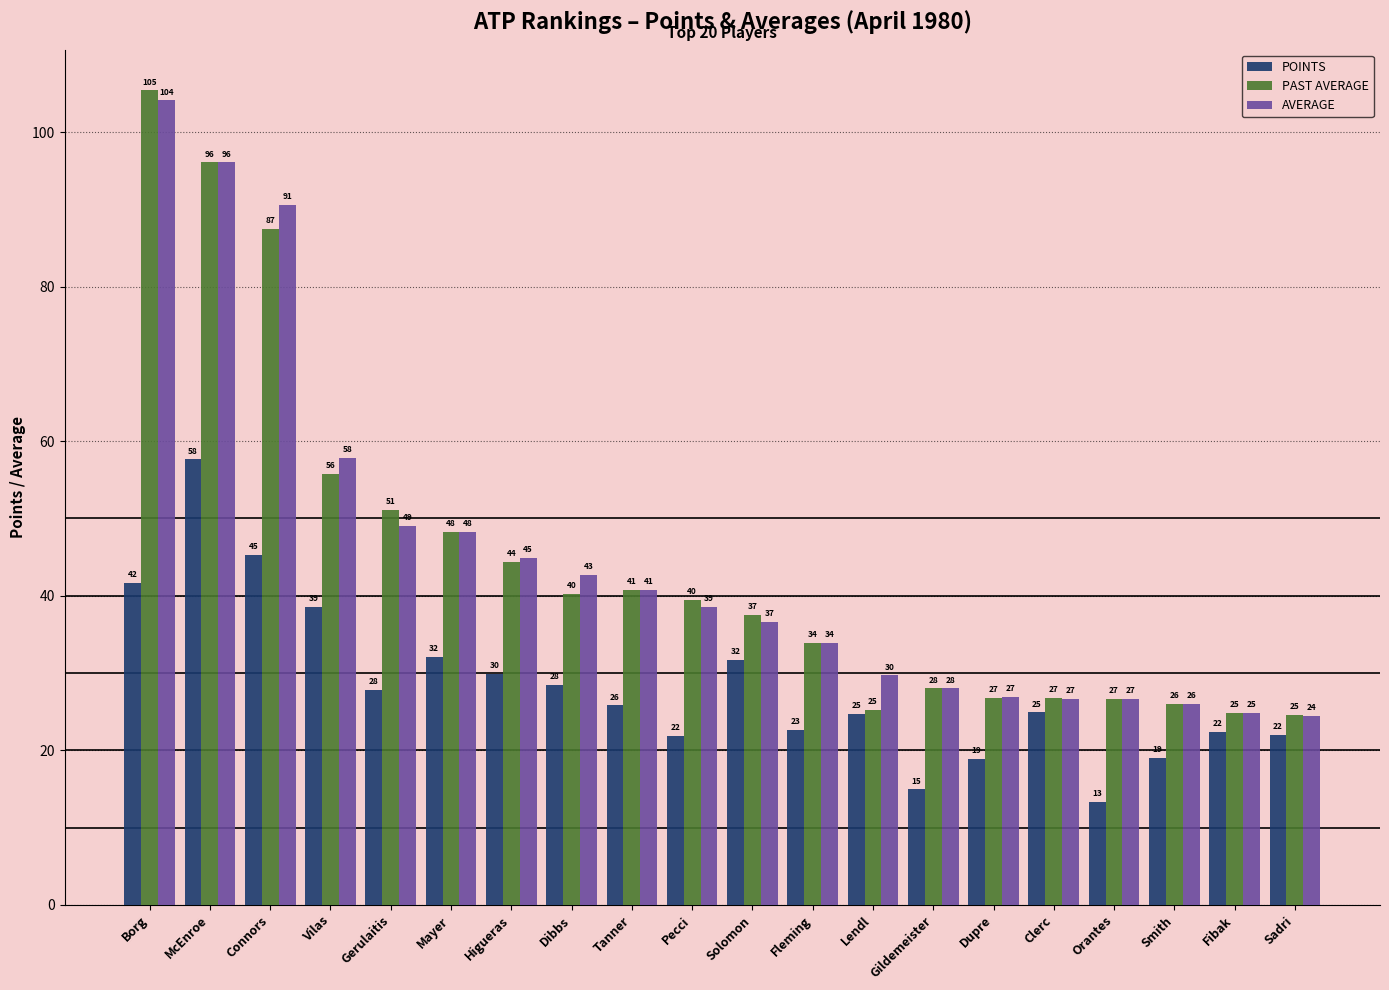

What are all the series names shown in the legend?

POINTS, PAST AVERAGE, AVERAGE